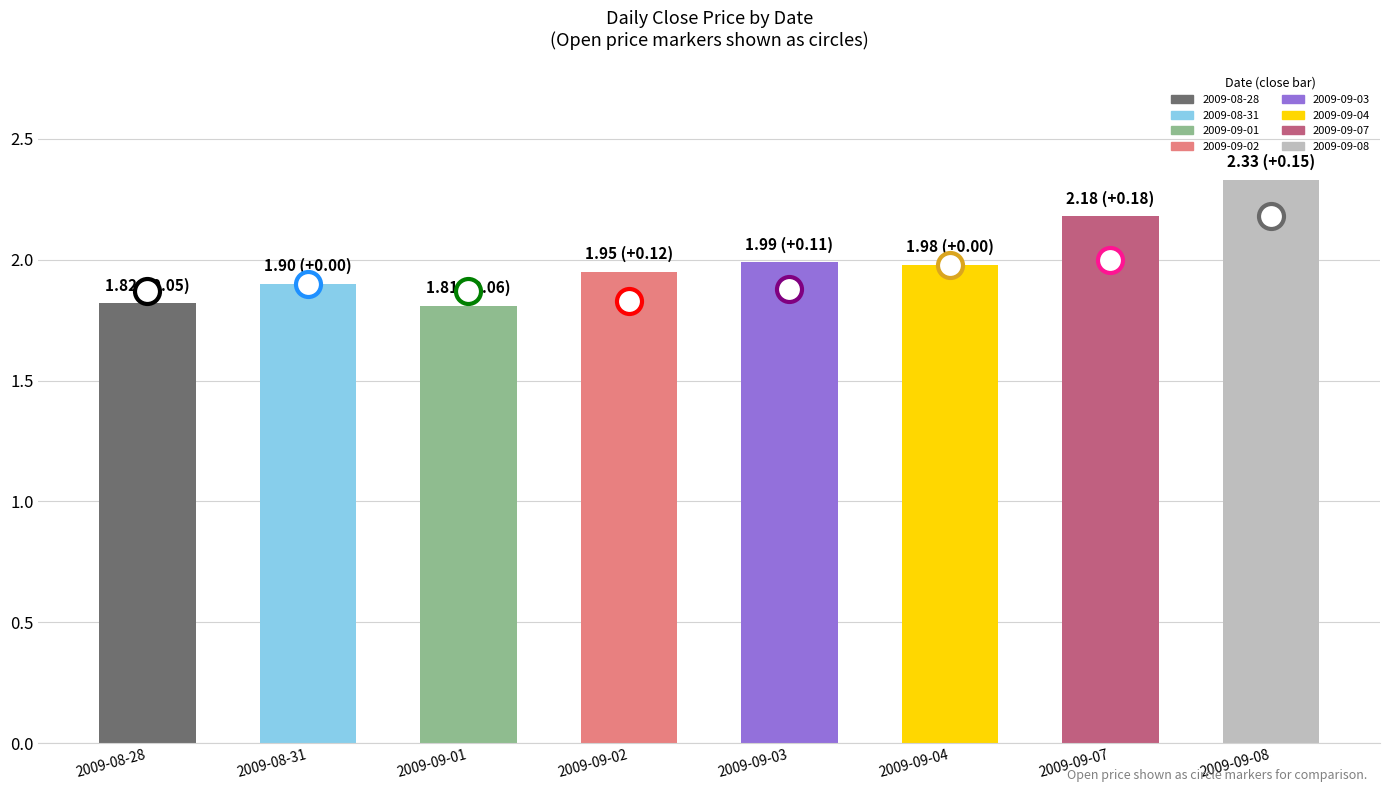

What is the difference between the maximum and minimum values?

0.5